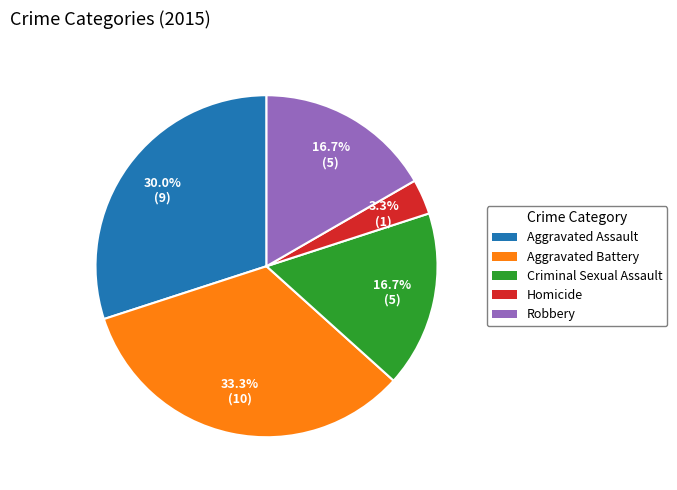

How much of the chart is everything except Criminal Sexual Assault?

83.3%